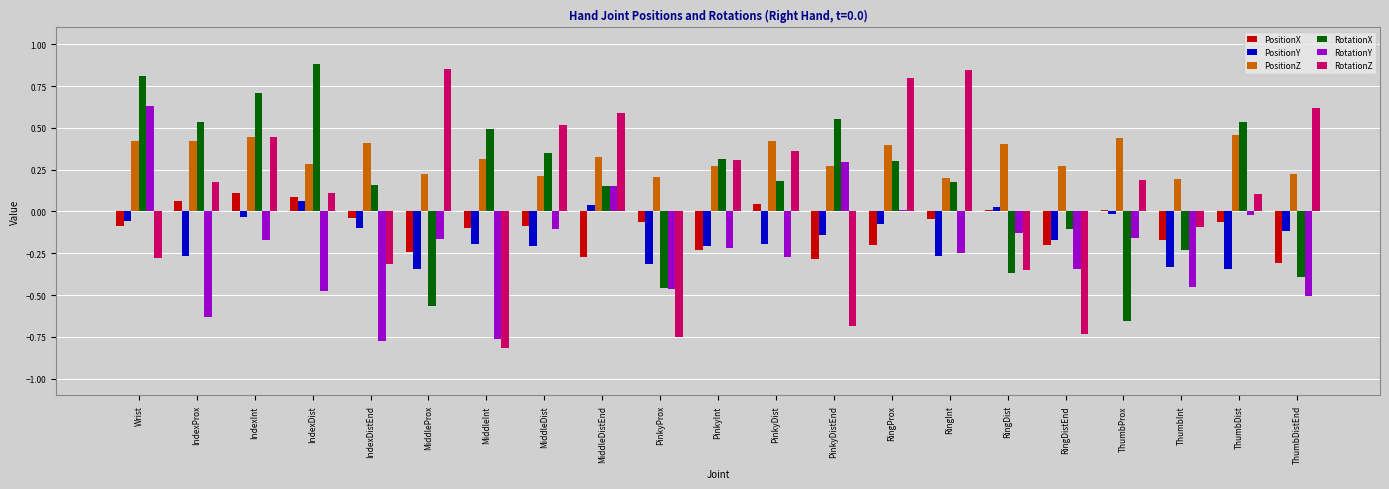

How many groups of bars are there?

21